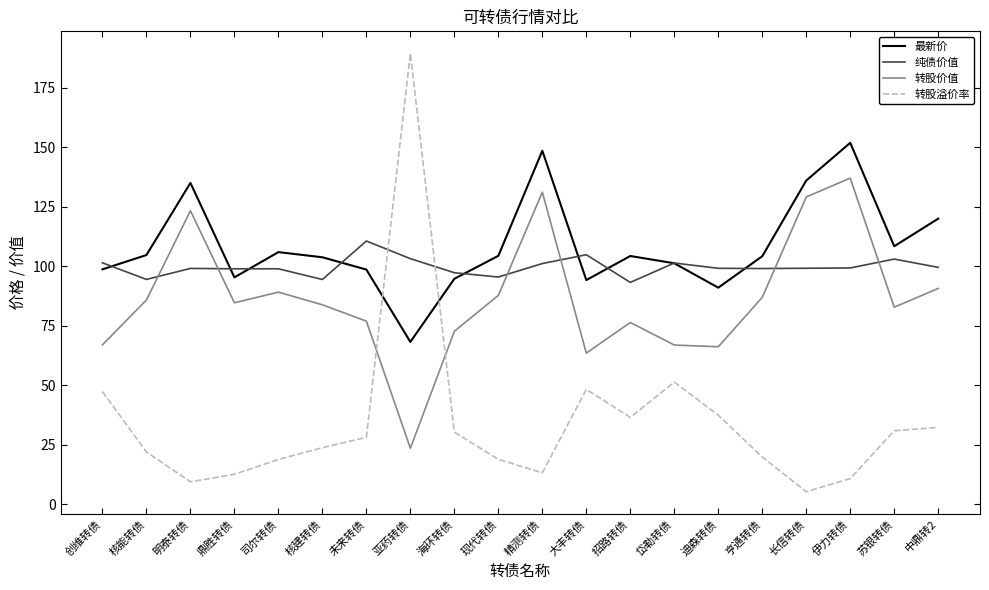

Where is the first local maximum for 转股价值?

明泰转债